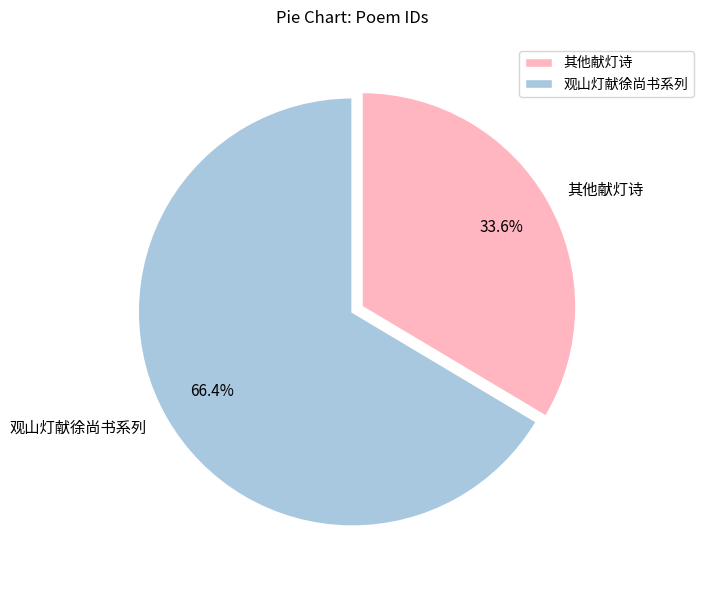

Rank the categories by value from lowest to highest.

其他献灯诗, 观山灯献徐尚书系列